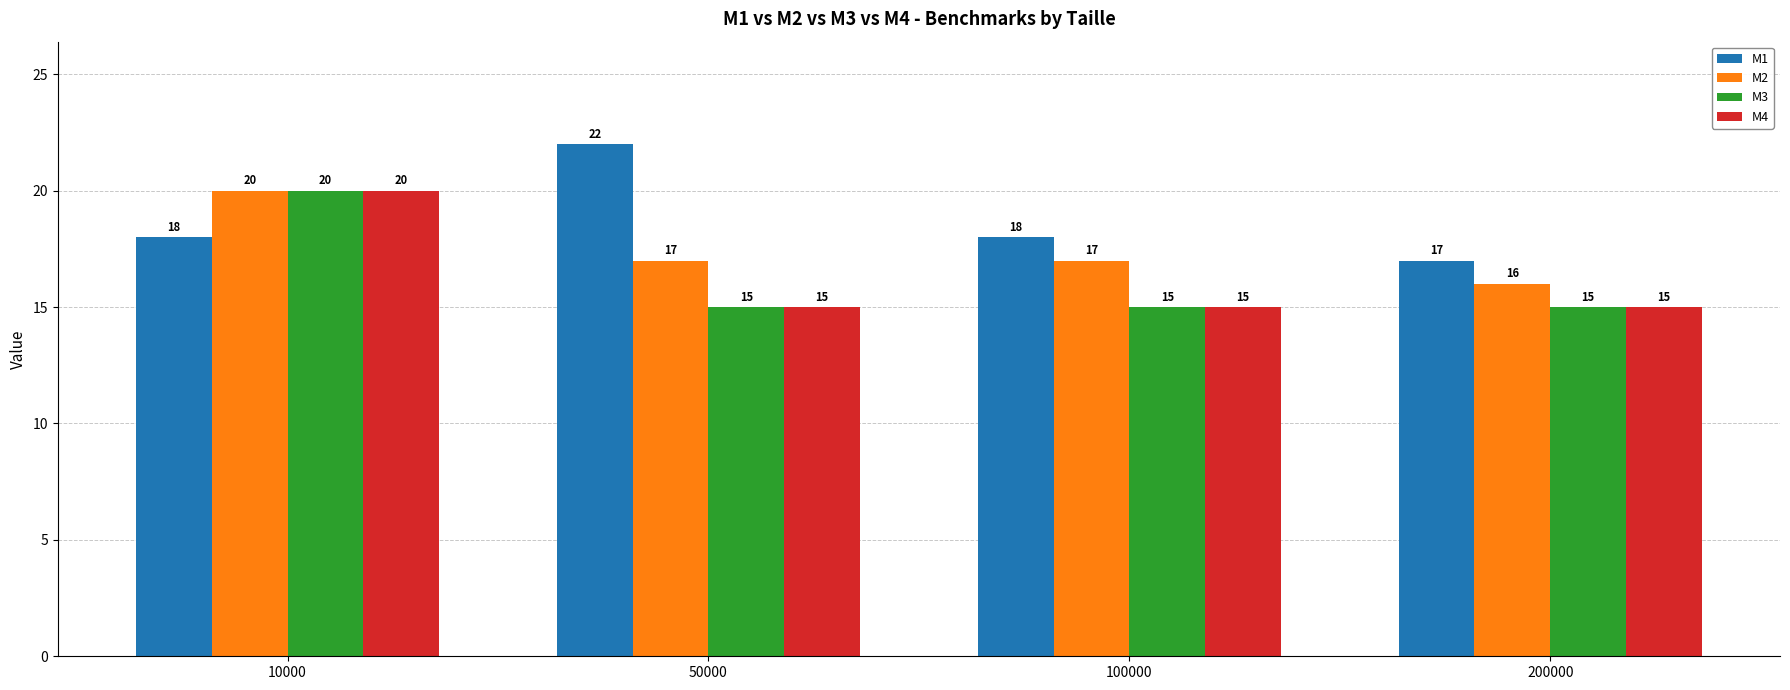

Reading right to left, extract all data points from this chart.

M1: 17	18	22	18
M2: 16	17	17	20
M3: 15	15	15	20
M4: 15	15	15	20